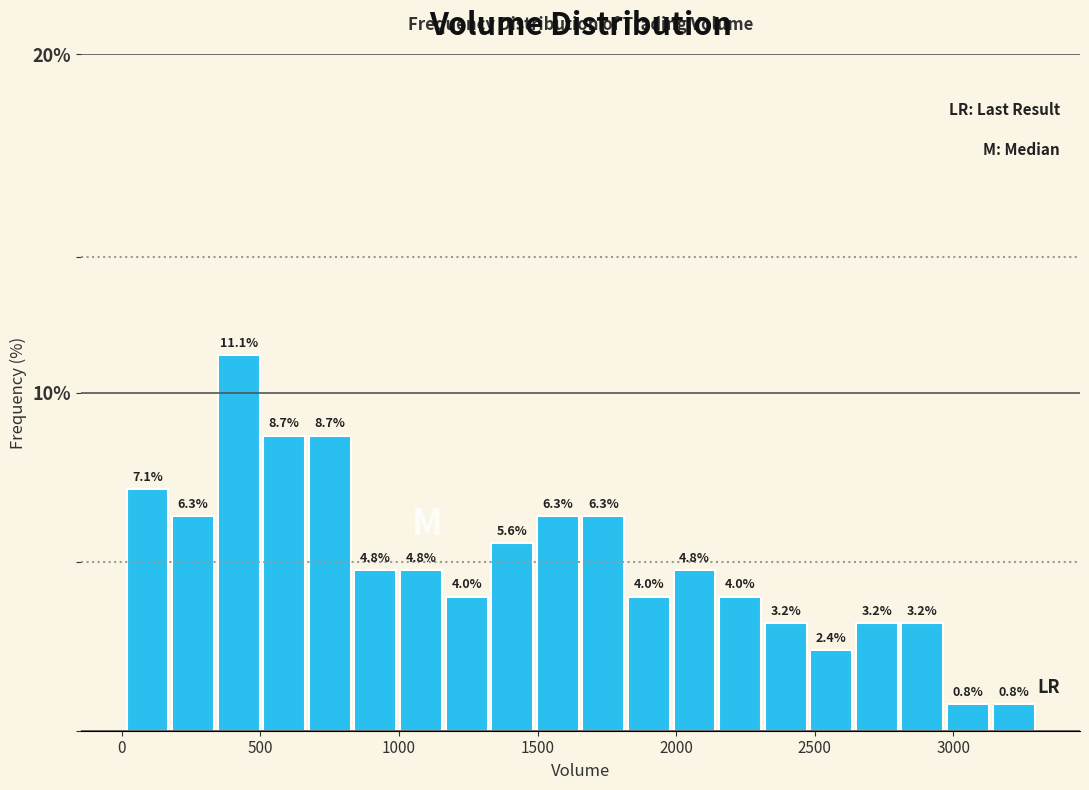

Around what value on the x-axis is the tallest bar? Give the approximate position of its centre, as read against the axis.

400